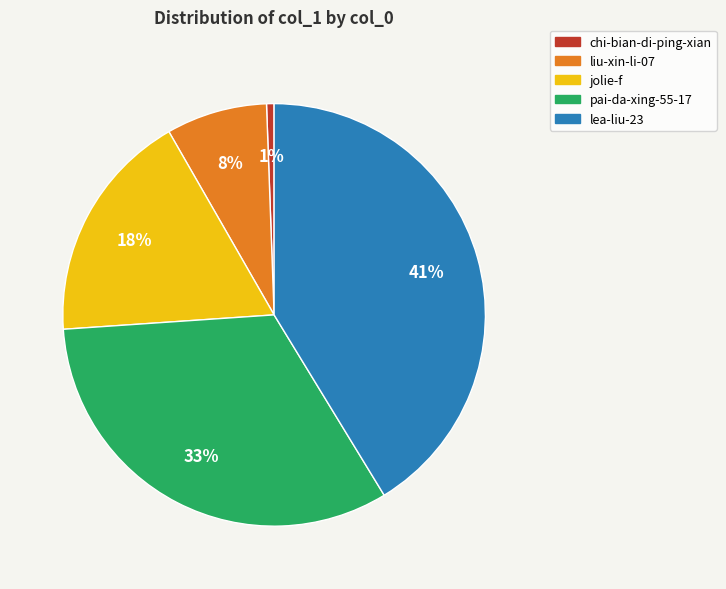

The chi-bian-di-ping-xian slice represents 1% of the pie. True or false?

True